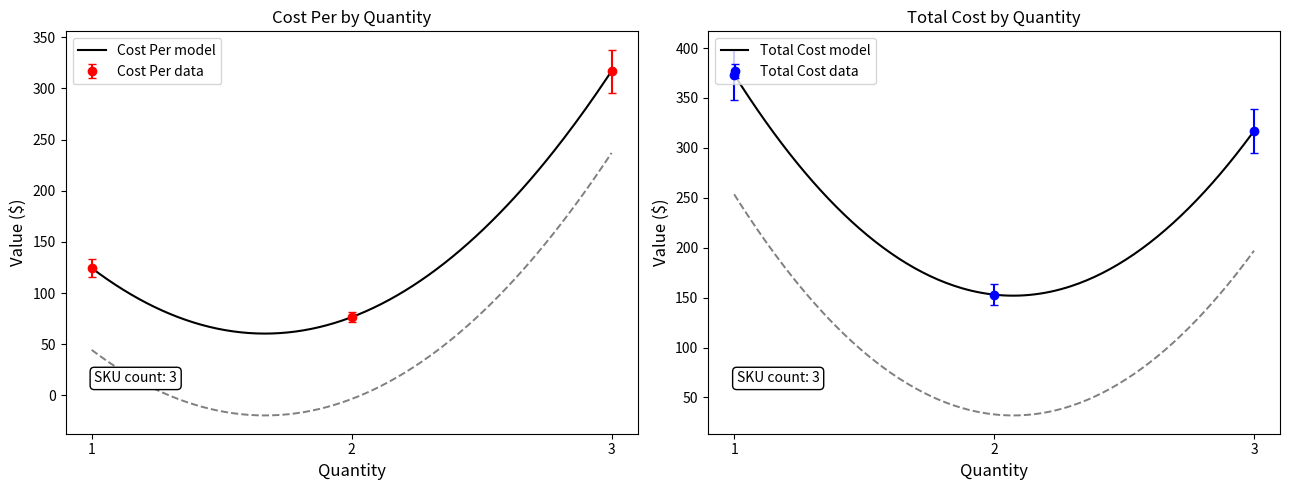

At which label does Total Cost first exceed 316?

1